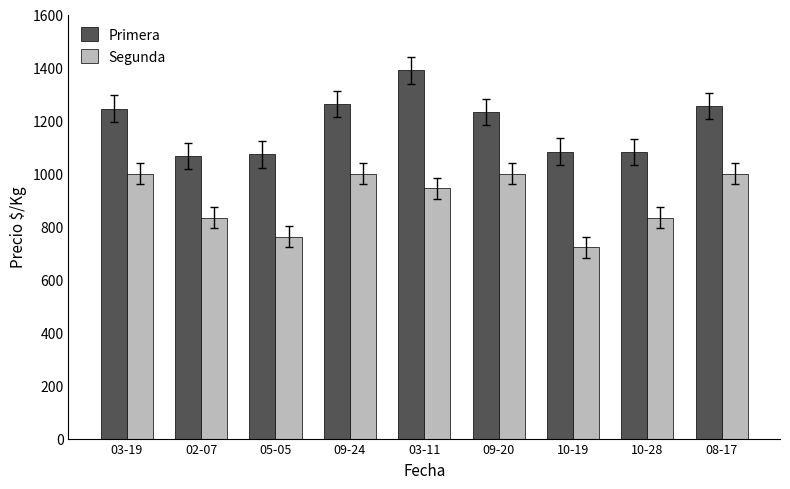

What is the label of the 2nd bar from the right?

10-28